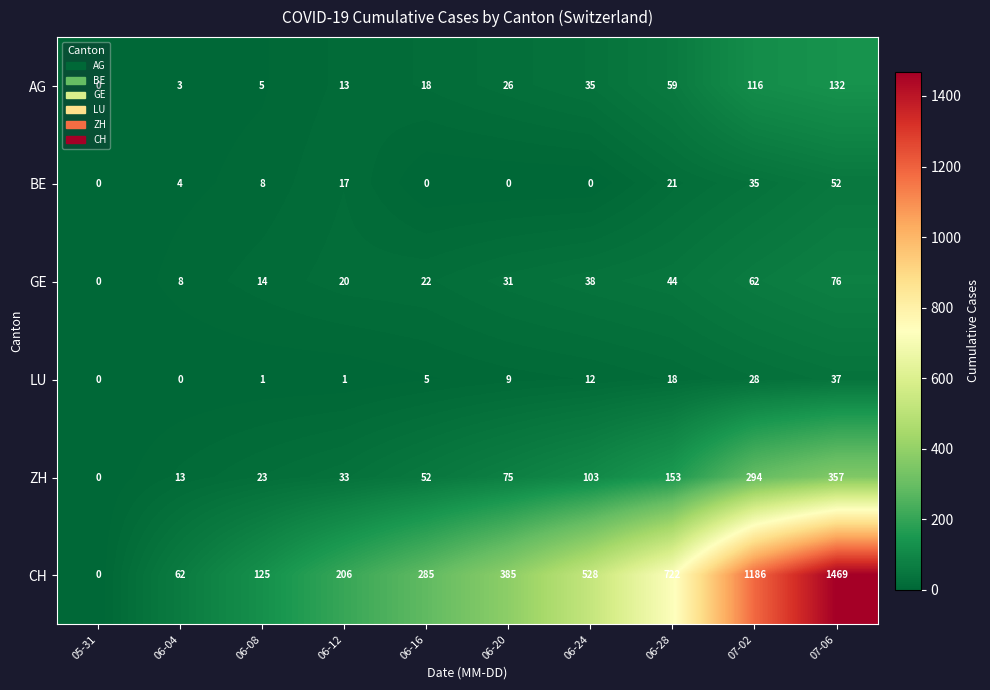

List the series in order of their peak value, highest first.

CH, ZH, AG, GE, BE, LU